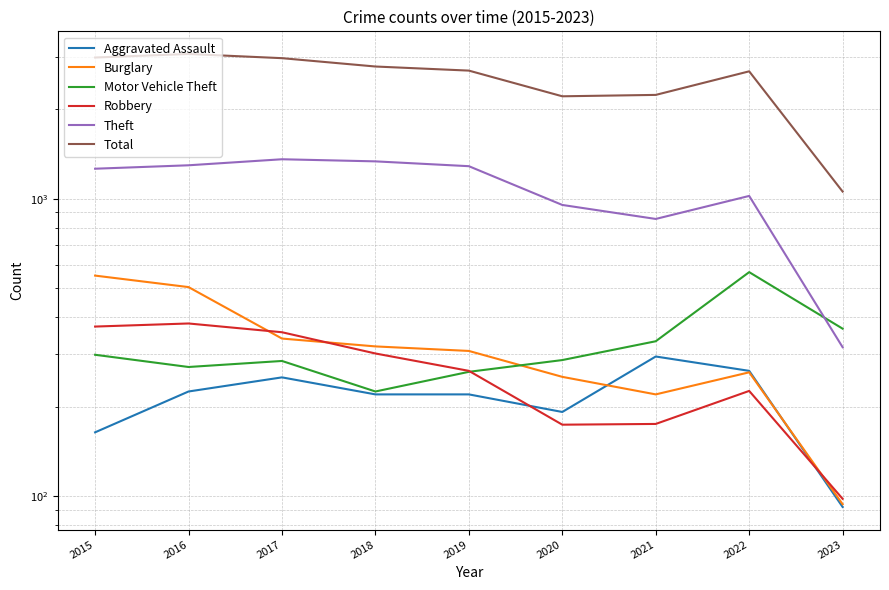

Which has a higher value, 2018 or 2023?

2018